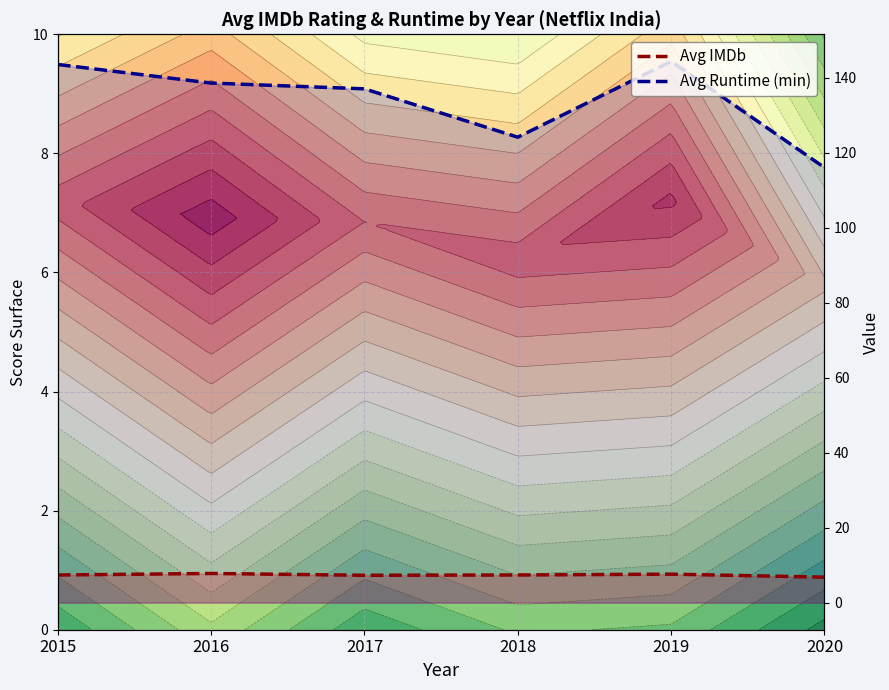

What is the smallest value displayed?

6.8